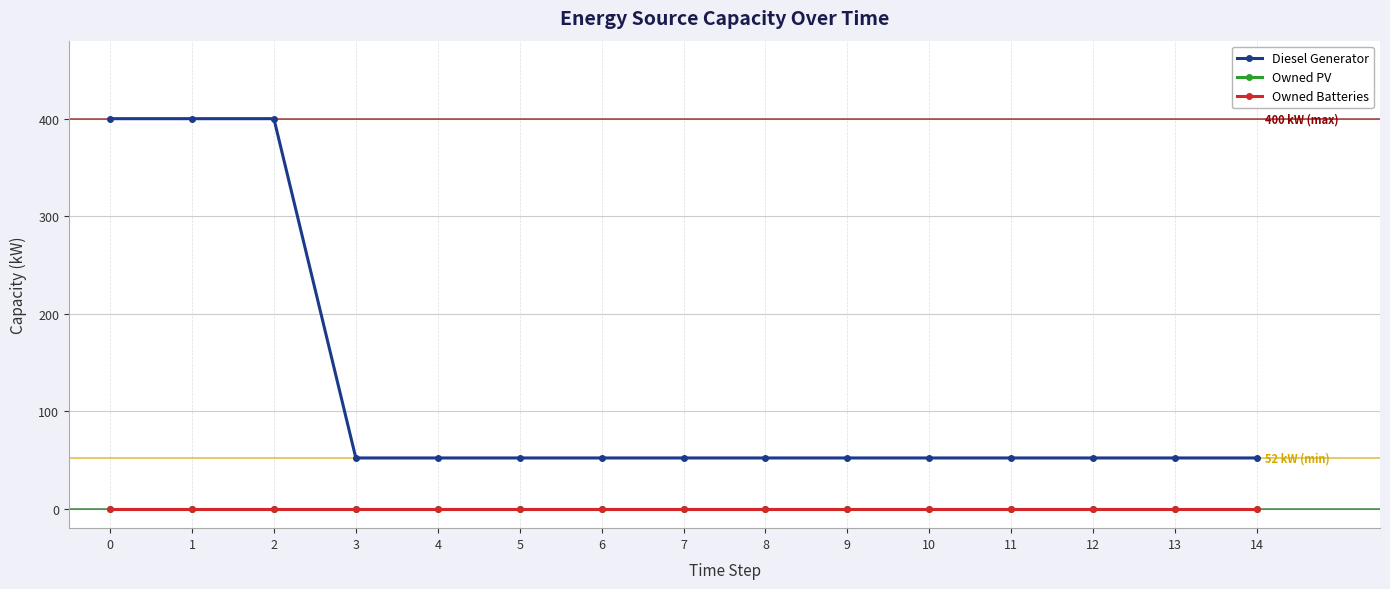

Reading left to right, transcribe all the data shown in this chart.

Diesel Generator: 400	400	400	52	52	52	52	52	52	52	52	52	52	52	52
Owned PV: 0	0	0	0	0	0	0	0	0	0	0	0	0	0	0
Owned Batteries: 0	0	0	0	0	0	0	0	0	0	0	0	0	0	0